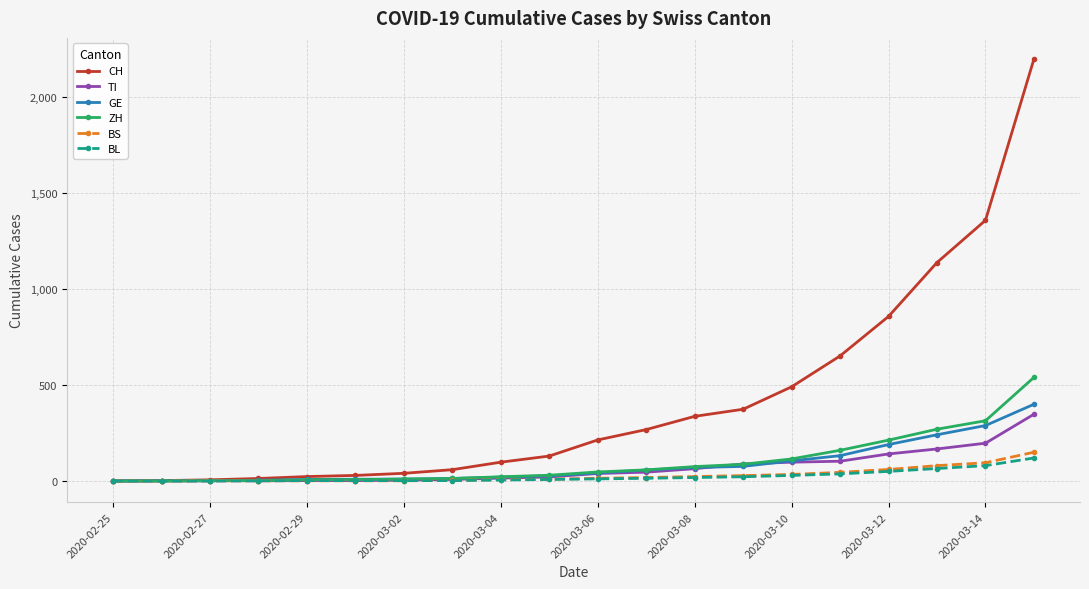

Which series has the widest spread of values?

CH